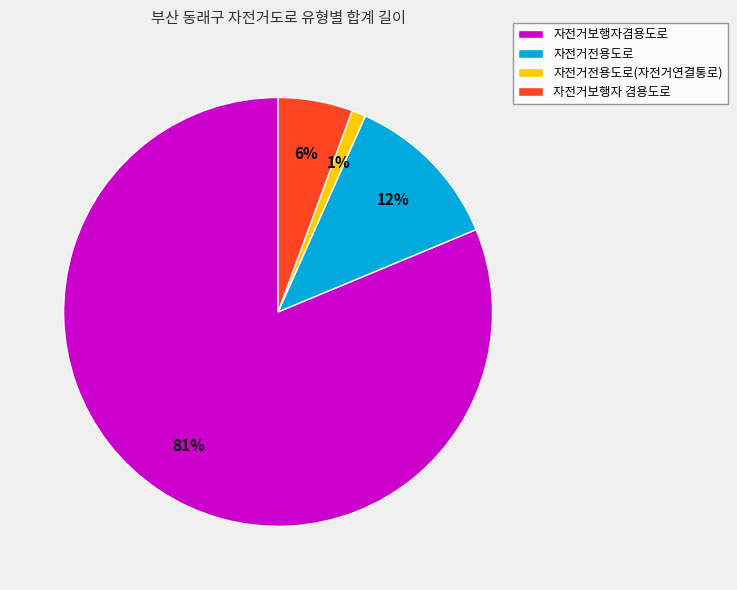

Between 자전거보행자 겸용도로 and 자전거전용도로, which is larger?

자전거전용도로